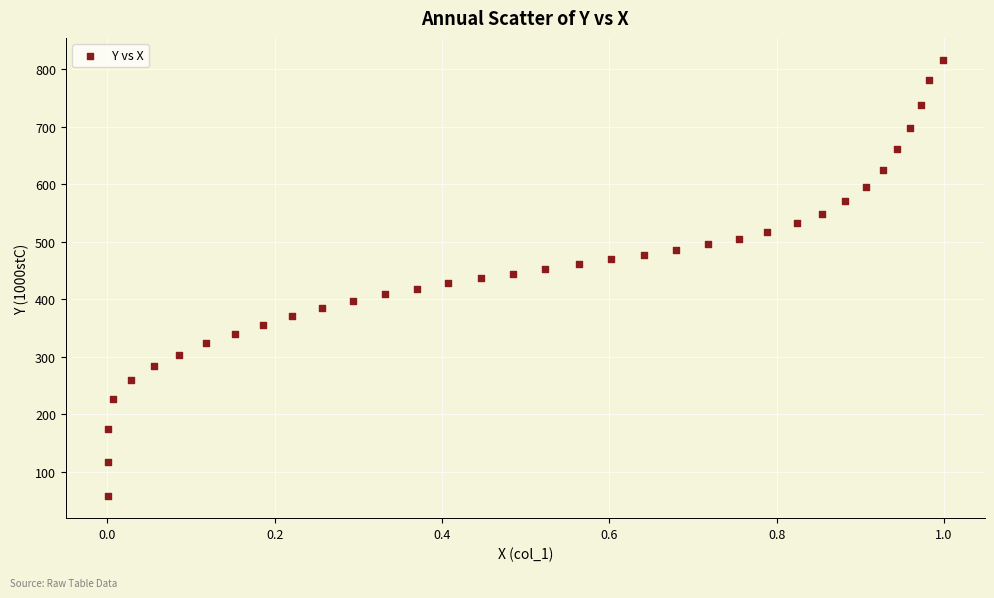

What is the range of X values (max minus min)?

1.0